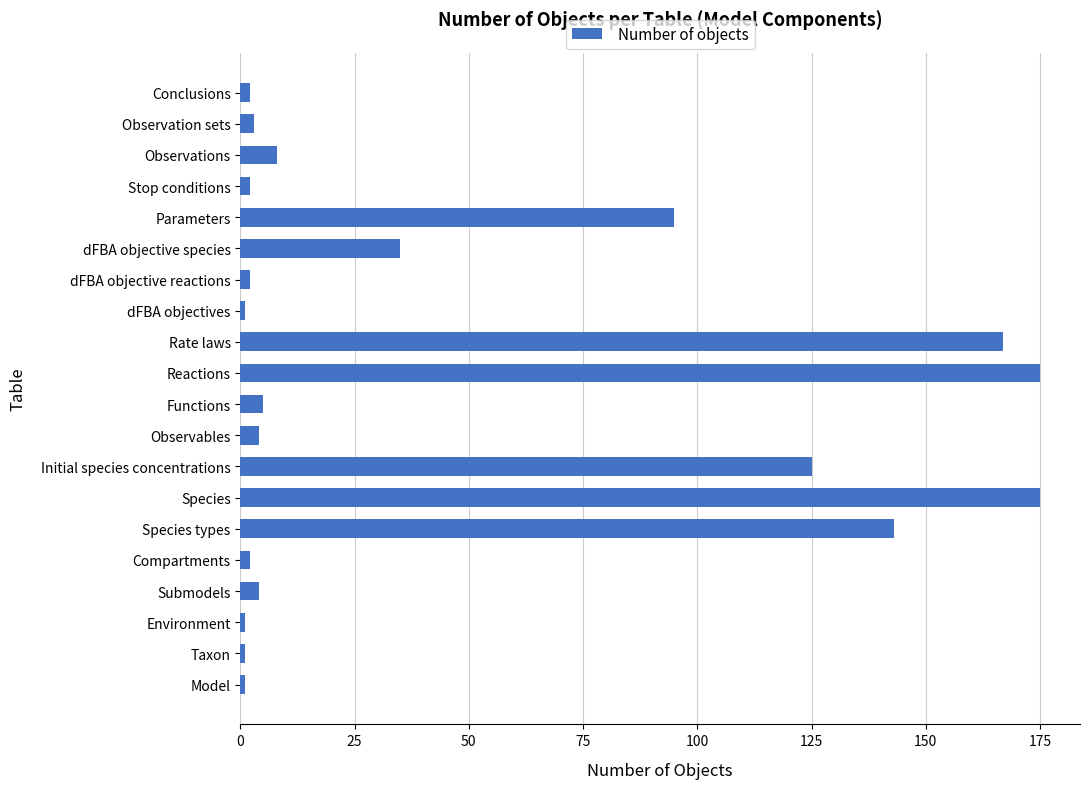

Count the number of data series in this chart.

1